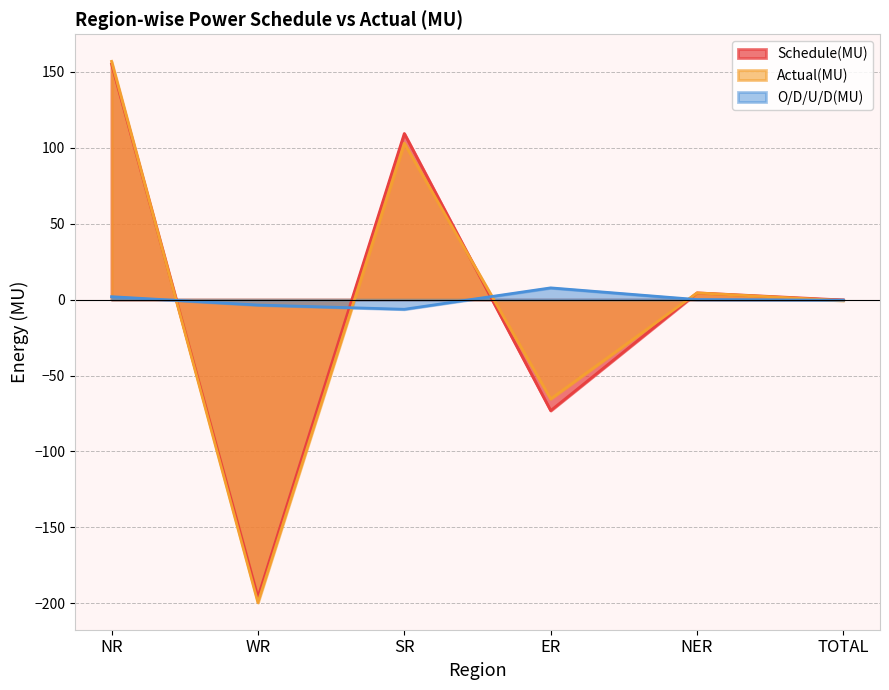

At WR, list the series in order from largest to smallest.

O/D/U/D(MU), Schedule(MU), Actual(MU)